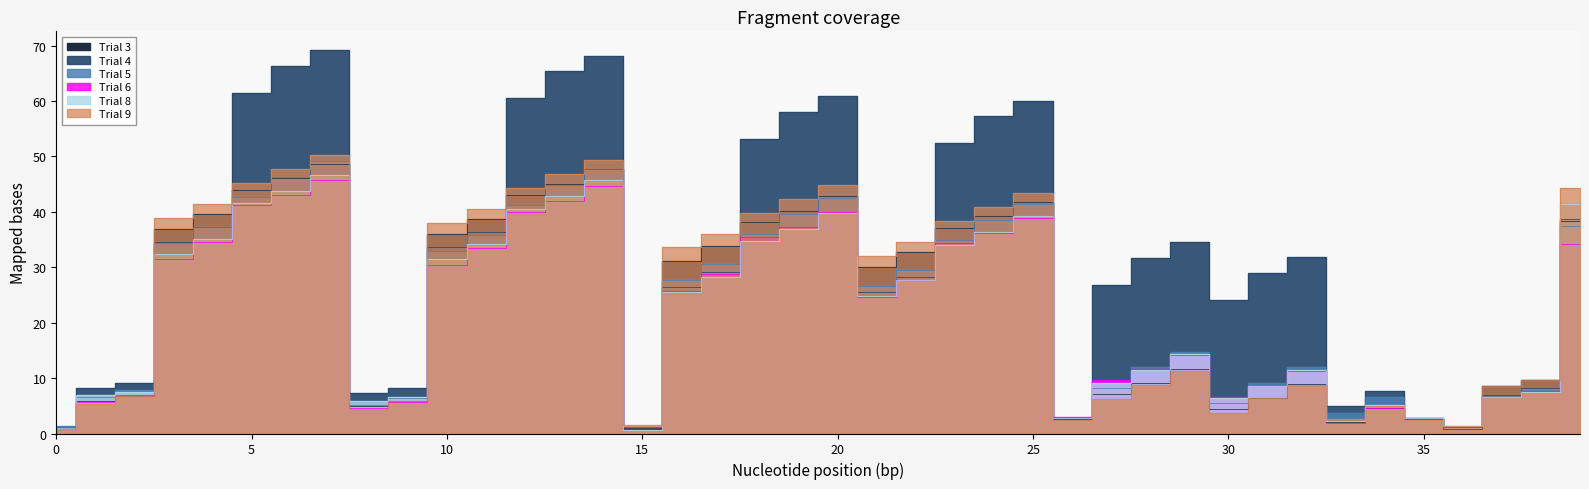

What is the minimum value for Trial 4?

0.8